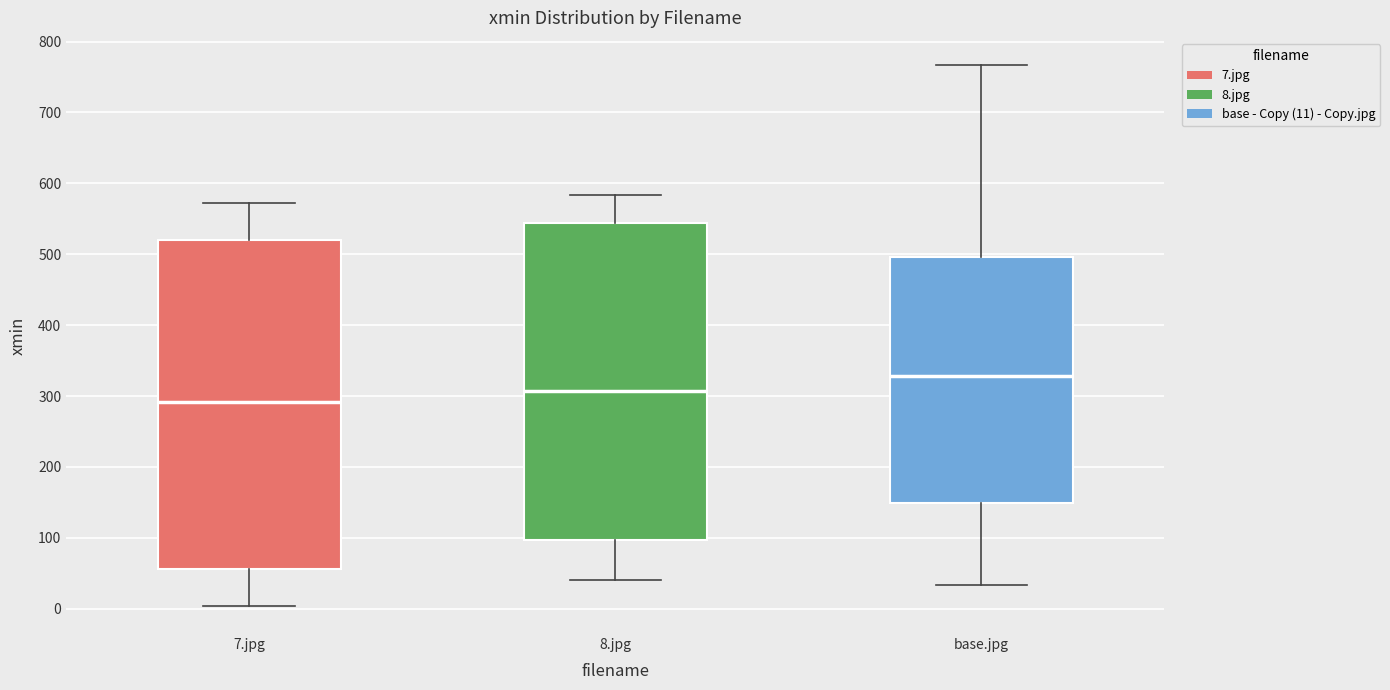

Comparing the boxes themselves (not the whiskers), which one is the tallest?

7.jpg